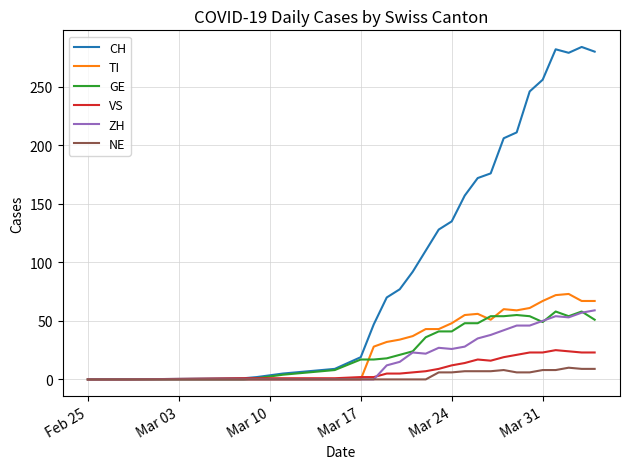

What is the highest value of the VS series?

25